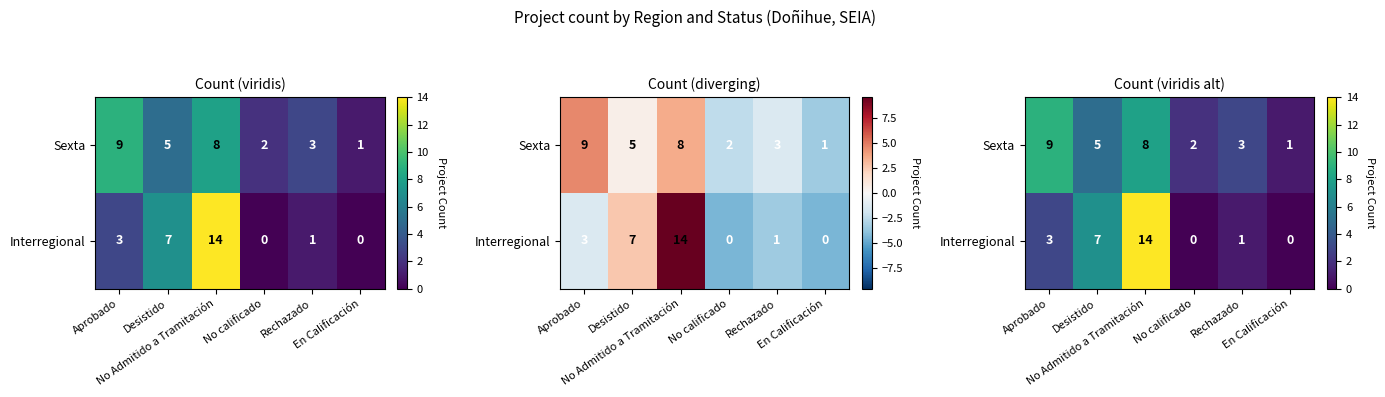

At which category is the sum across all series the highest?

No Admitido a Tramitación